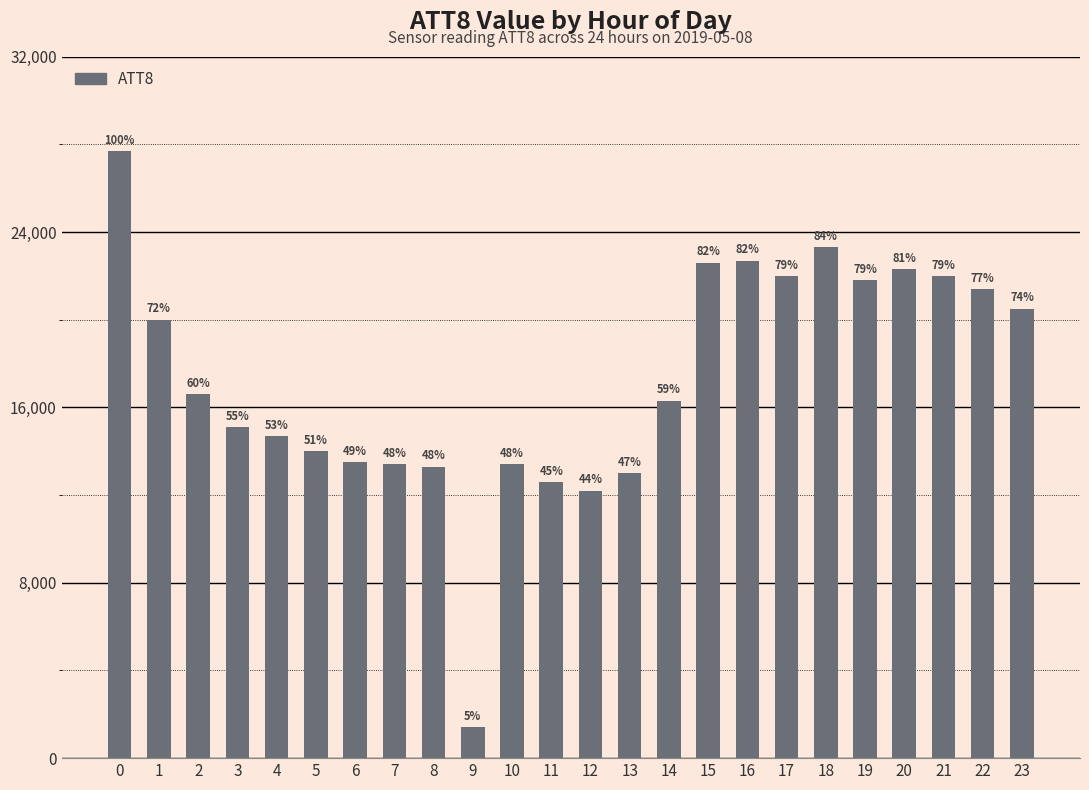

What is the average value?

17325